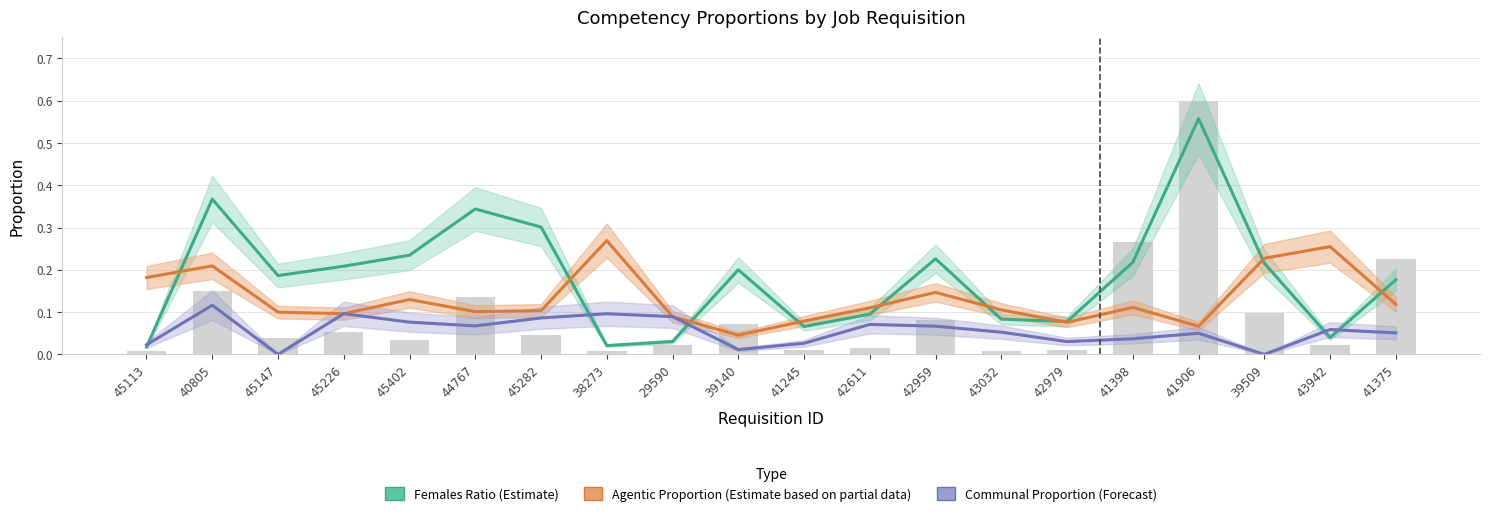

True or false: Agentic Proportion (Estimate) has a value of 0.0 at 29590.

False